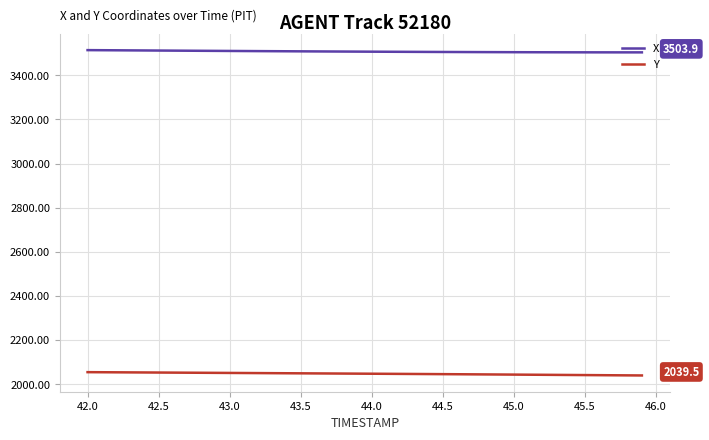

List the series in order of their peak value, highest first.

X, Y